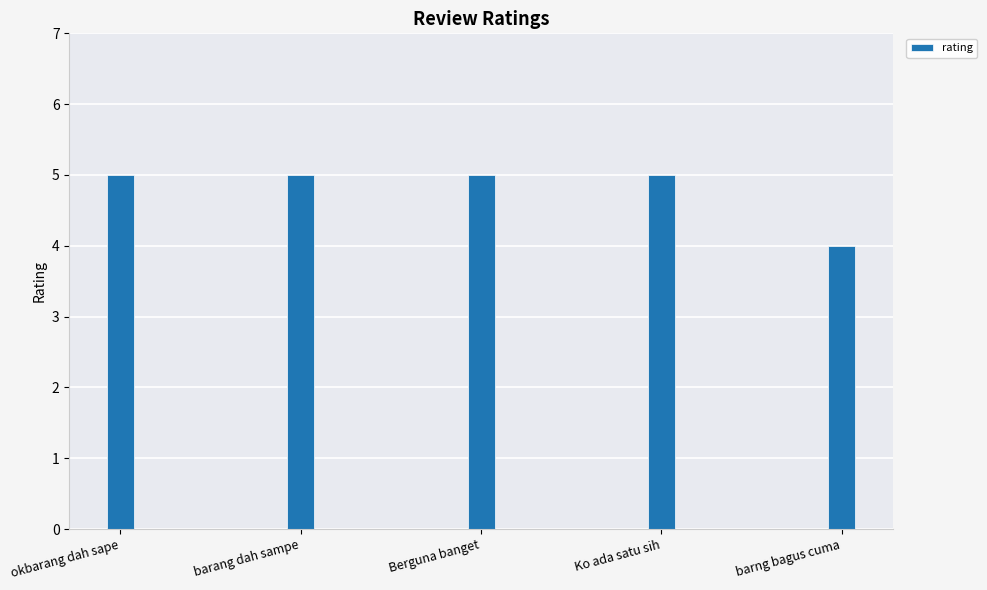

What is the approximate value at Berguna banget?

5